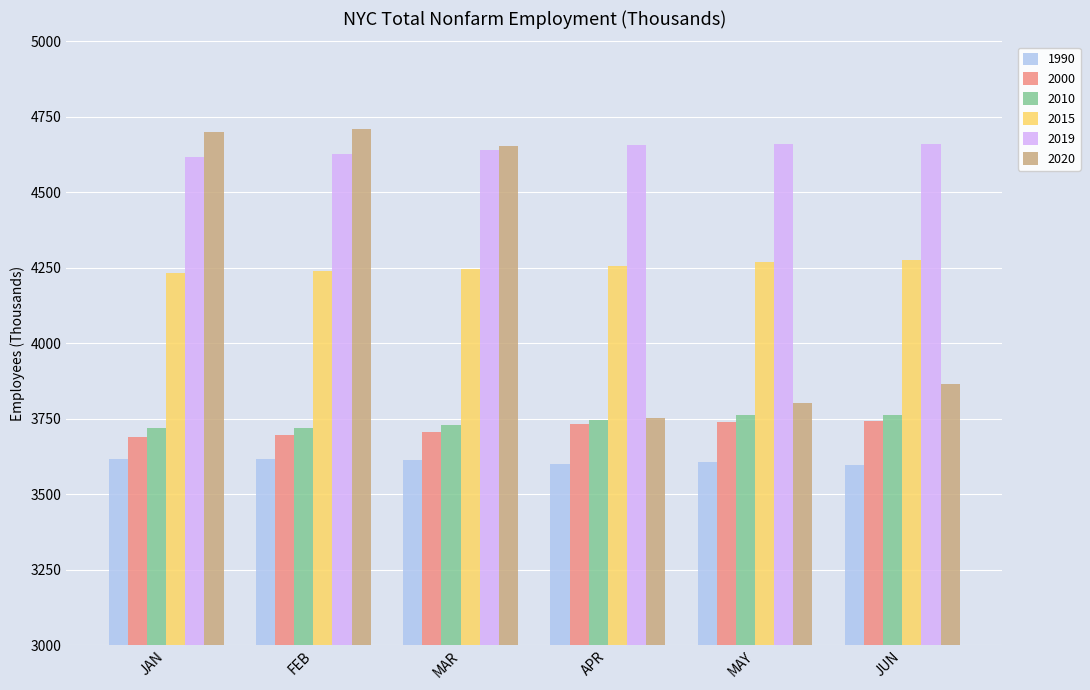

What is the minimum value for 2020?

3751.6